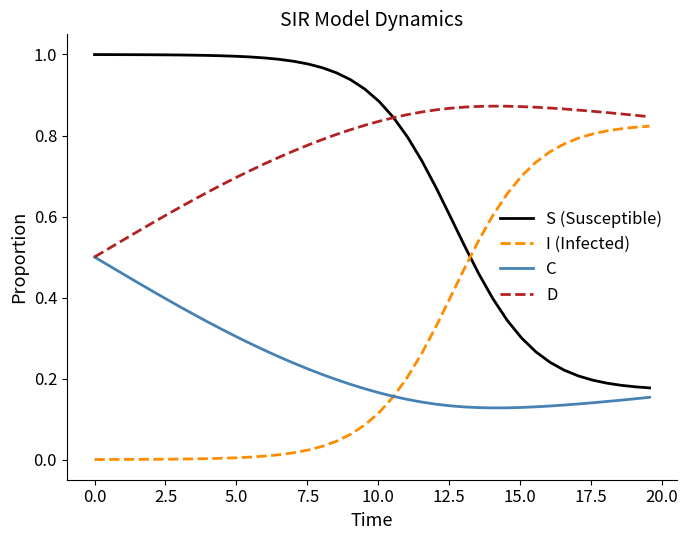

True or false: D and I (Infected) cross at least once.

False